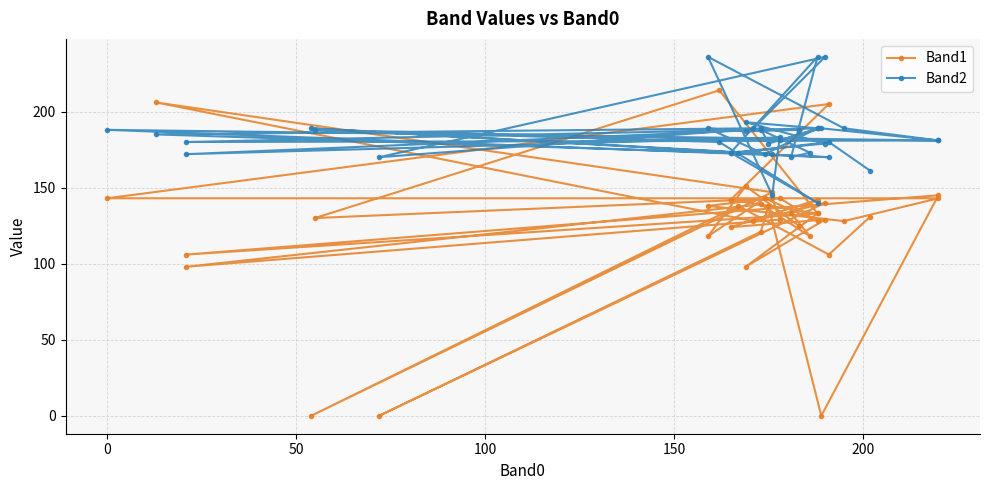

What is the highest value of the Band1 series?

214